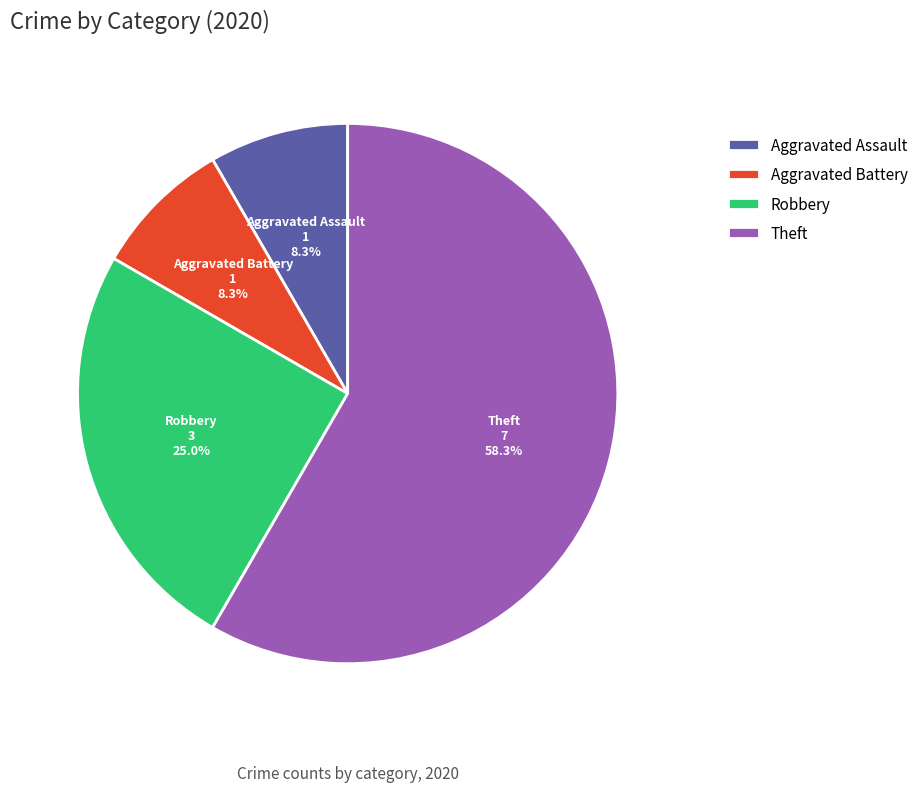

To the nearest percent, what is the average slice percentage?

25%